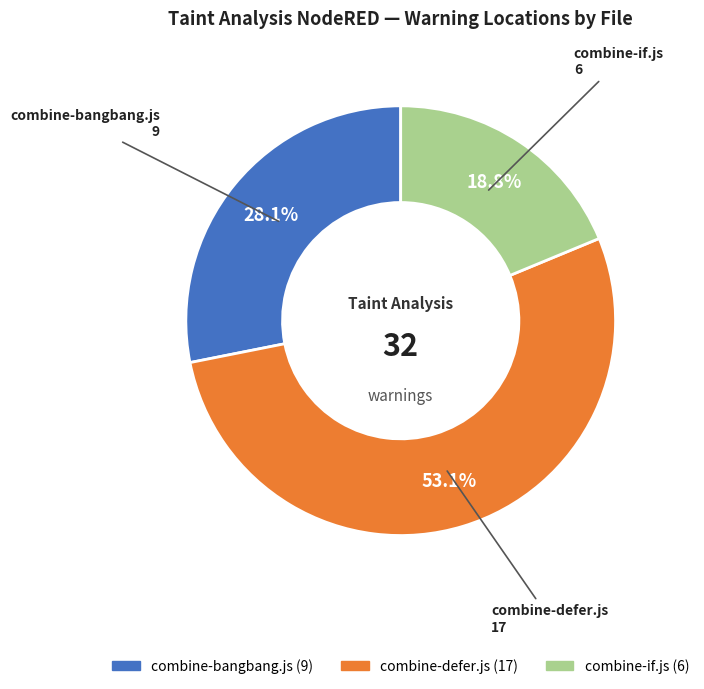

The combine-if.js slice represents 5% of the pie. True or false?

False